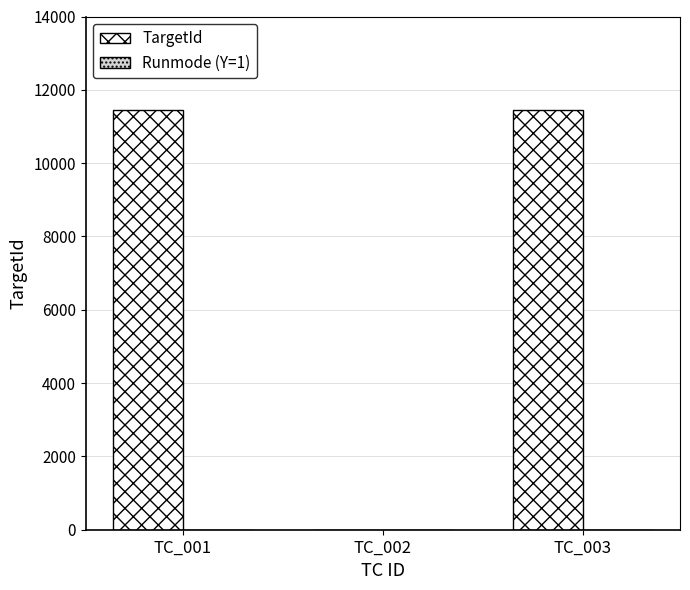

The value of TargetId at TC_001 is 11447. True or false?

True